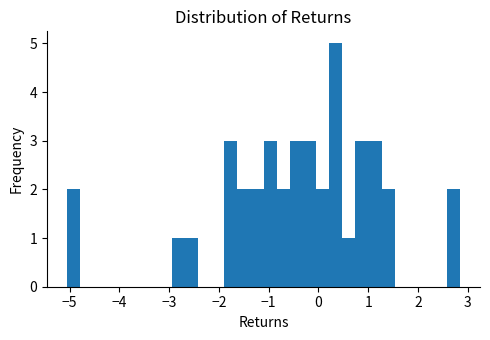

Read against the x-axis, roughly where is the centre of the tallest bar?

0.3